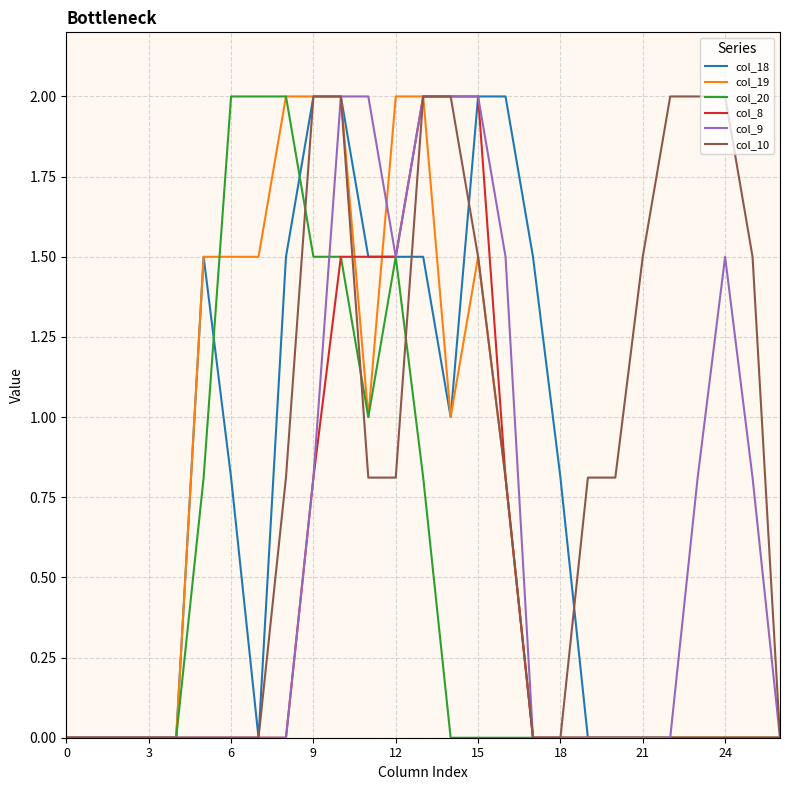

What is the sum of all col_20 values?

13.1